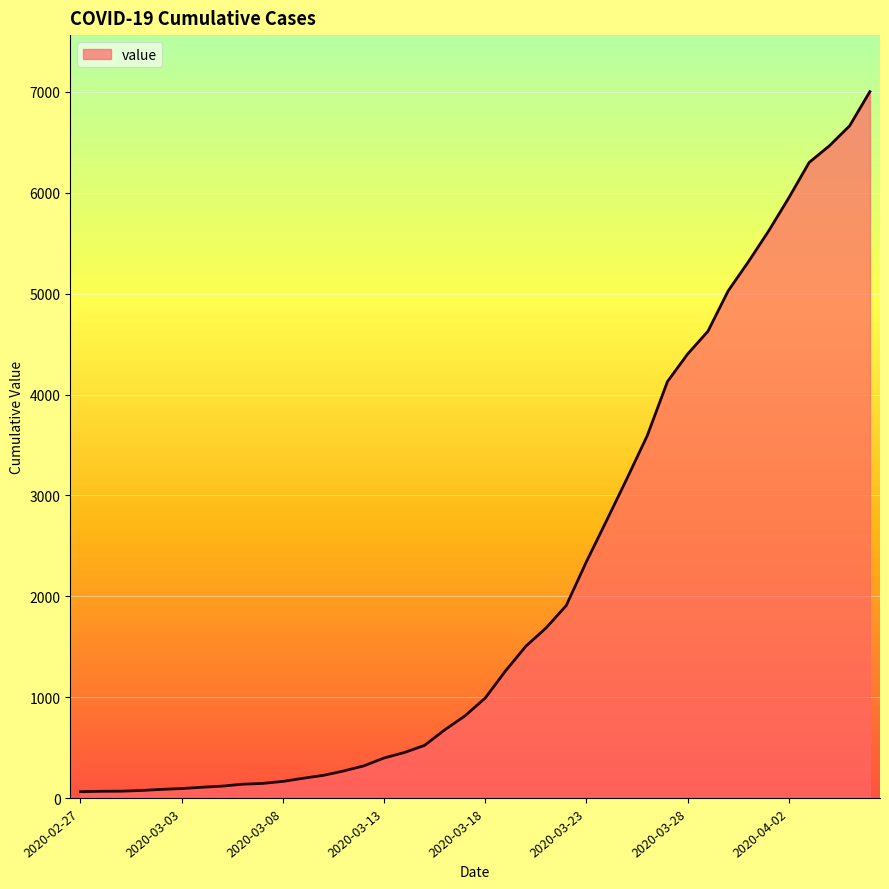

Does the chart have visible grid lines?

Yes